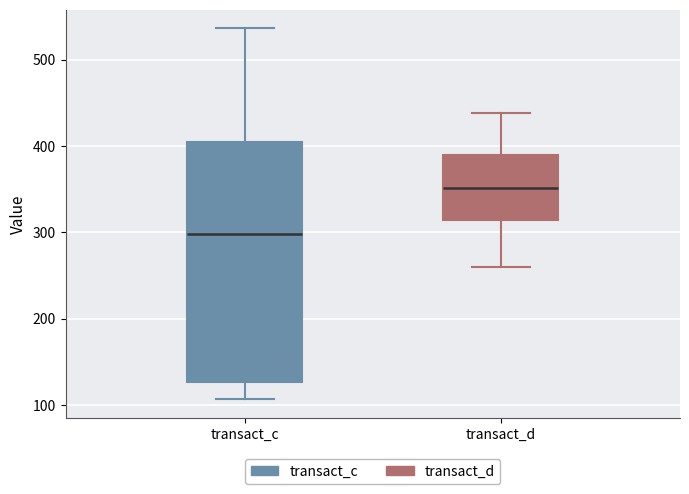

Which box's median line is the highest?

transact_d